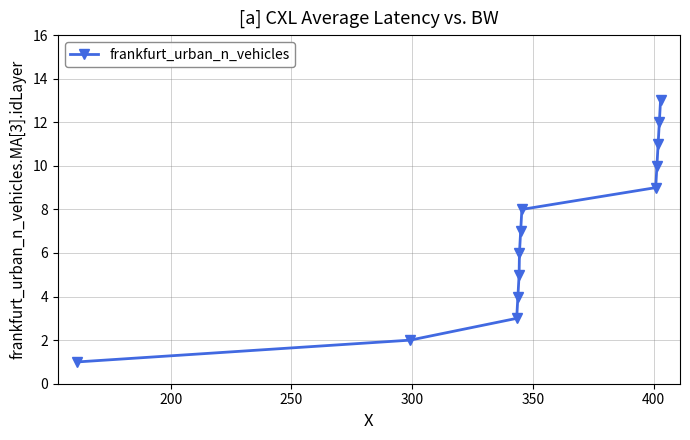

True or false: there are more than 0 points higher than both neighbors.

False